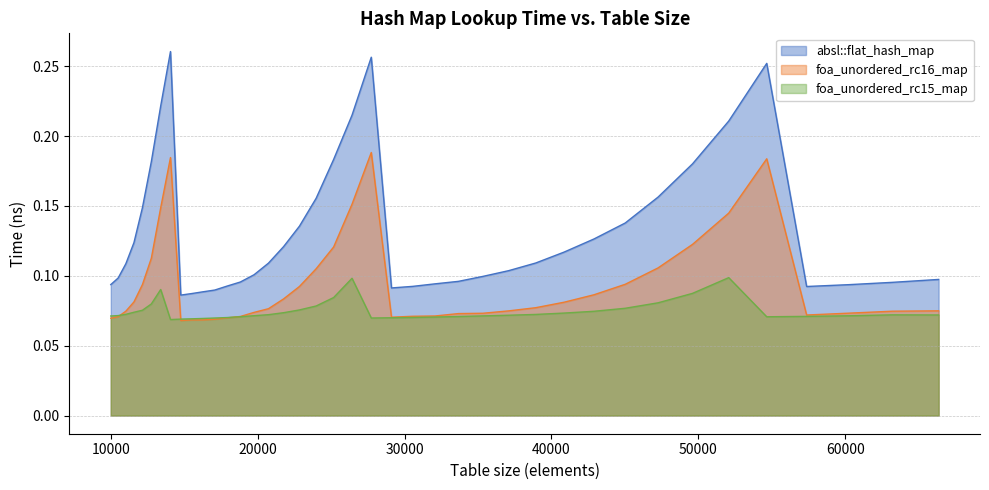

Reading left to right, what are all the values shown in this chart?

absl::flat_hash_map: 0.1	0.1	0.1	0.1	0.1	0.2	0.2	0.3	0.1	0.1	0.1	0.1	0.1	0.1	0.1	0.1	0.1	0.1	0.2	0.2	0.2	0.3	0.1	0.1	0.1	0.1	0.1	0.1	0.1	0.1	0.1	0.1	0.2	0.2	0.2	0.3	0.1	0.1	0.1	0.1
foa_unordered_rc16_map: 0.1	0.1	0.1	0.1	0.1	0.1	0.1	0.2	0.1	0.1	0.1	0.1	0.1	0.1	0.1	0.1	0.1	0.1	0.1	0.1	0.2	0.2	0.1	0.1	0.1	0.1	0.1	0.1	0.1	0.1	0.1	0.1	0.1	0.1	0.1	0.2	0.1	0.1	0.1	0.1
foa_unordered_rc15_map: 0.1	0.1	0.1	0.1	0.1	0.1	0.1	0.1	0.1	0.1	0.1	0.1	0.1	0.1	0.1	0.1	0.1	0.1	0.1	0.1	0.1	0.1	0.1	0.1	0.1	0.1	0.1	0.1	0.1	0.1	0.1	0.1	0.1	0.1	0.1	0.1	0.1	0.1	0.1	0.1